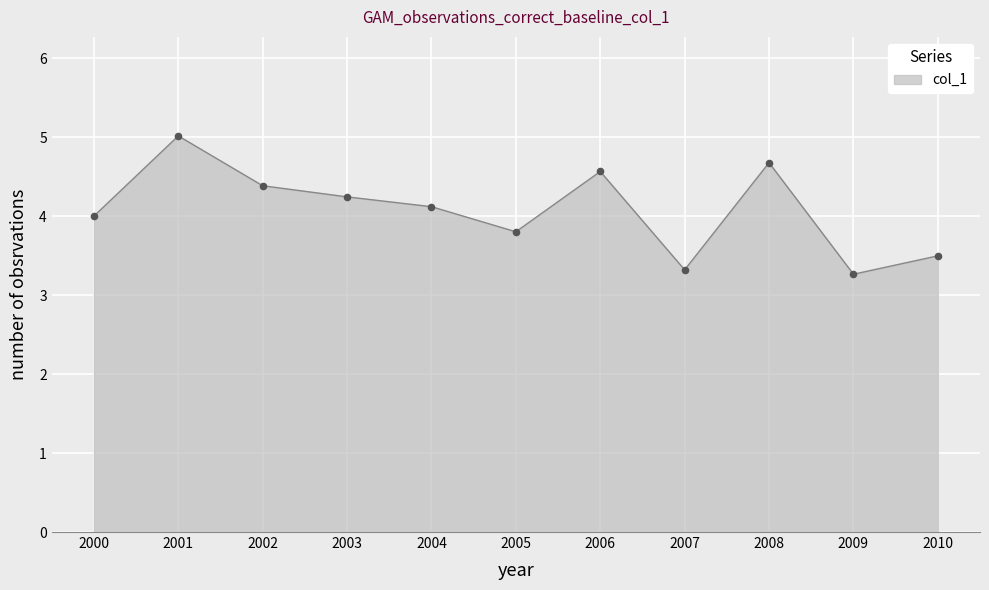

Which has a higher value, 2005 or 2010?

2005